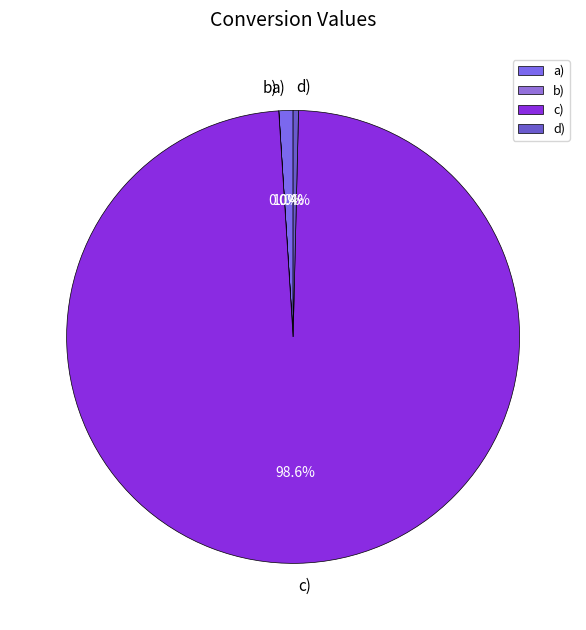

Combined, do a) and d) account for over 50%?

No